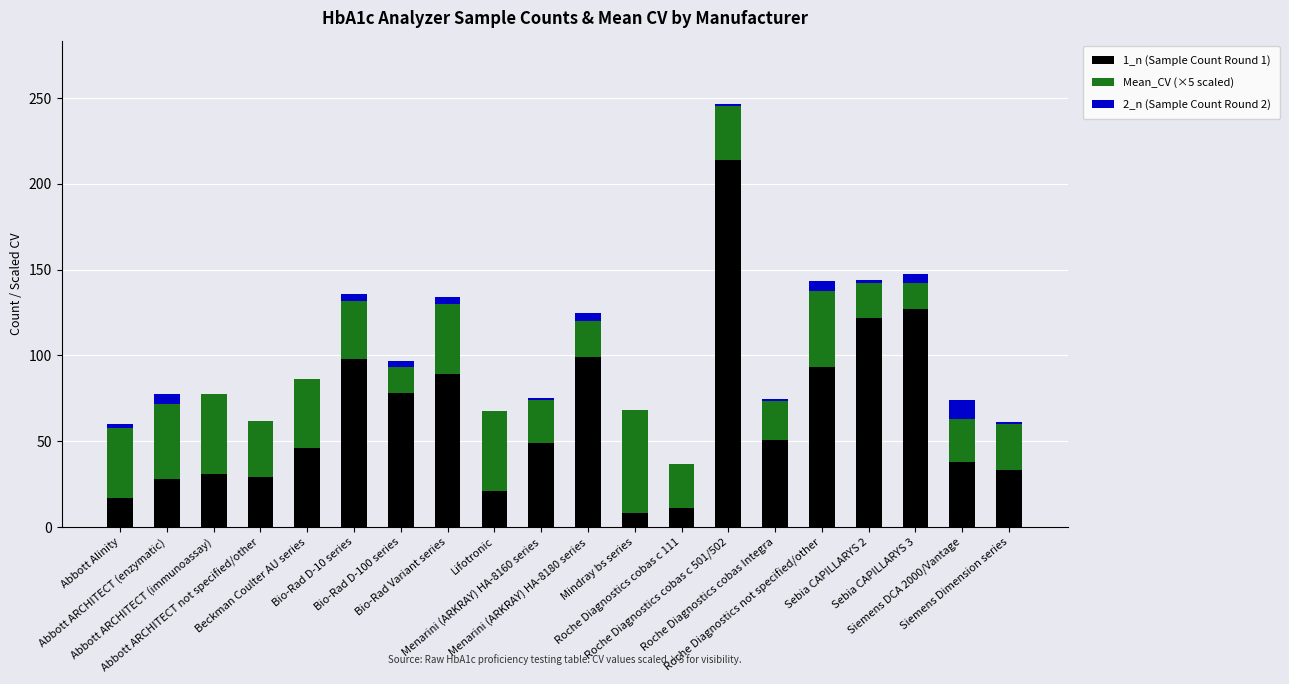

Are the bars horizontal?

No